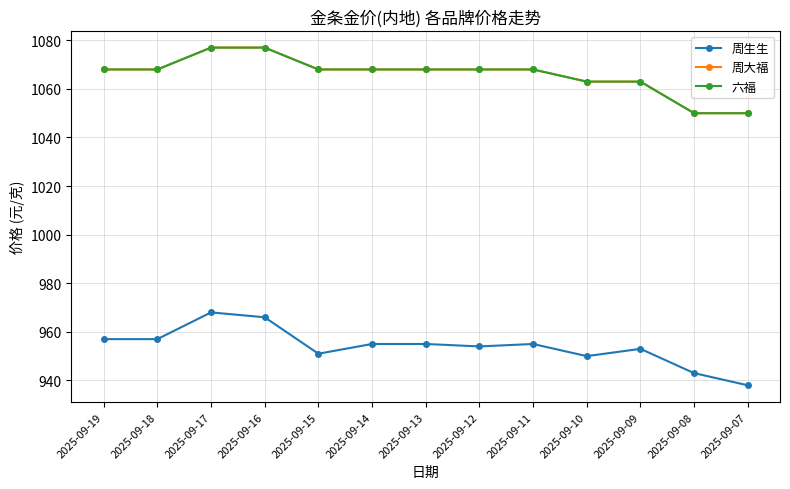

Is this an area chart (filled region under the line)?

No